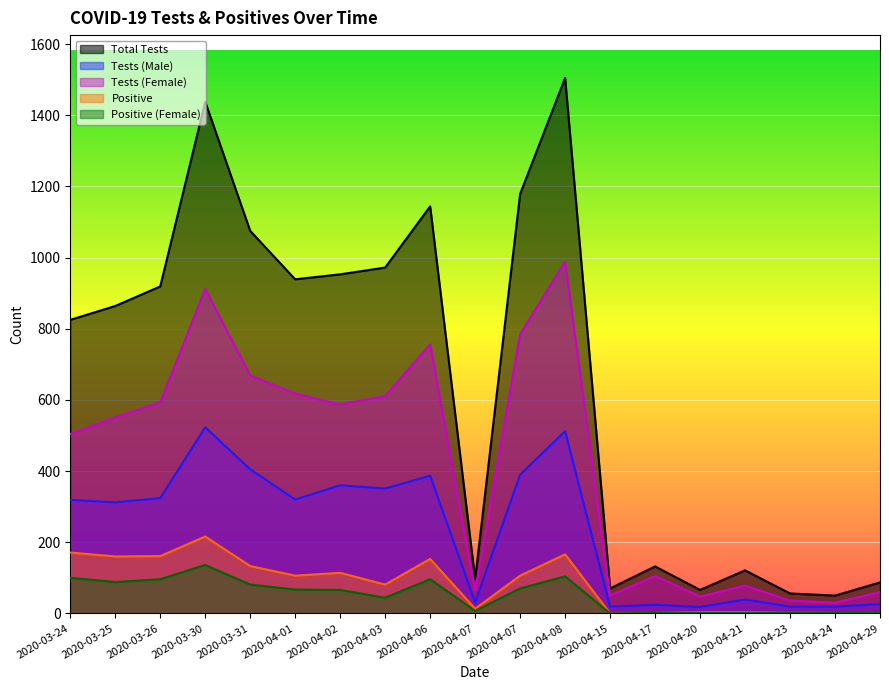

At which label does nb_test_h reach its peak?

2020-03-30